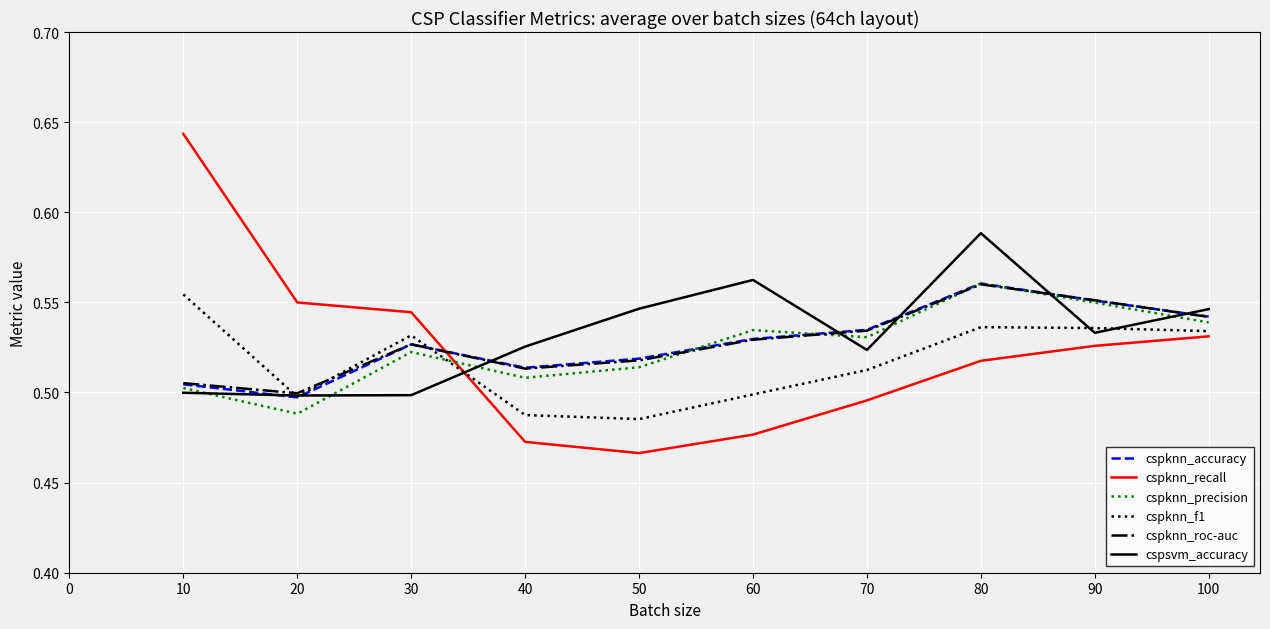

The cspknn_recall series shows 0.5 at 60. True or false?

True